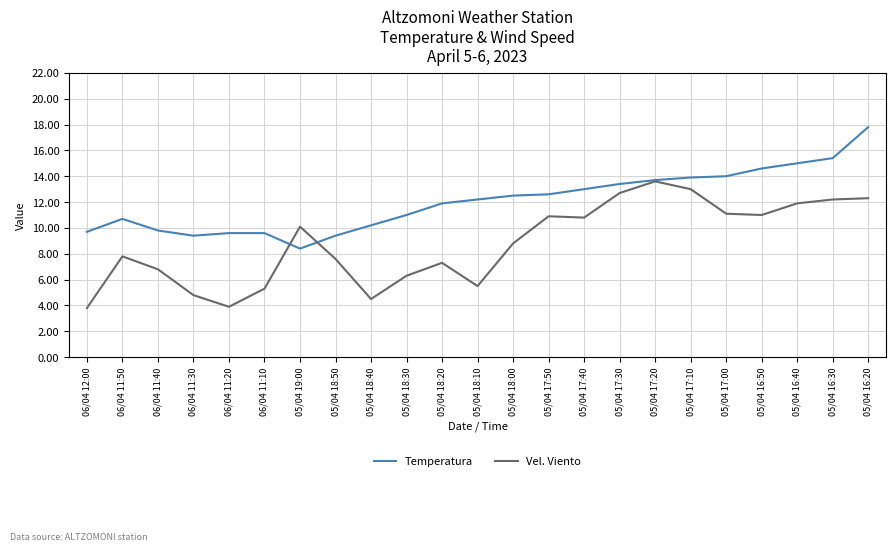

What are all the series names shown in the legend?

Temperatura, Vel. Viento